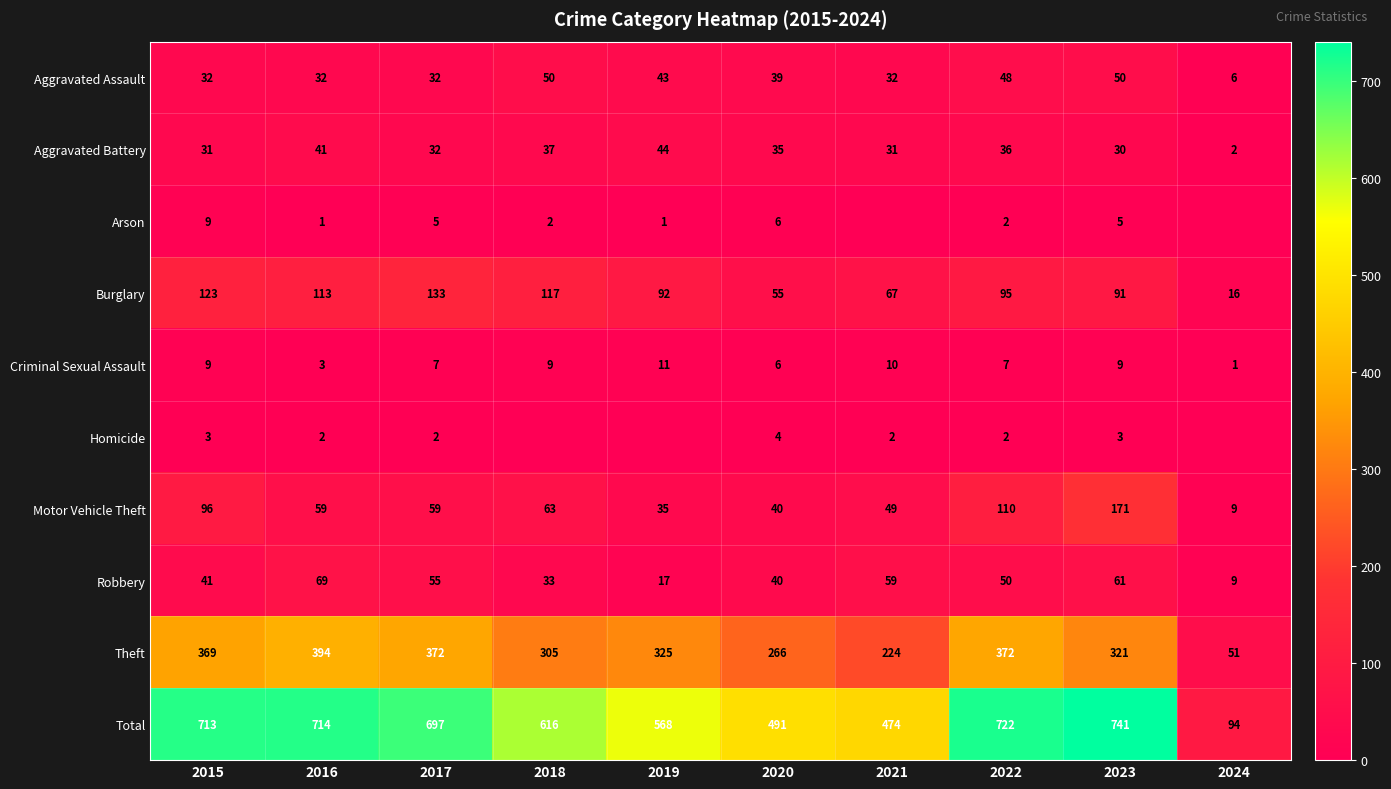

What is the difference between the highest and lowest values at 2020?

487